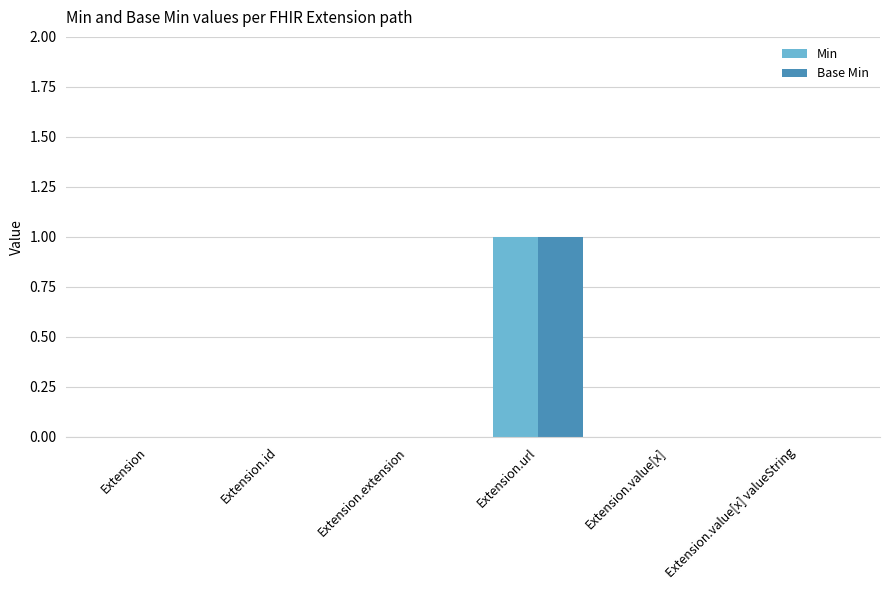

Reading right to left, list all the values displayed in this chart.

Min: 0	0	1	0	0	0
Base Min: 0	0	1	0	0	0